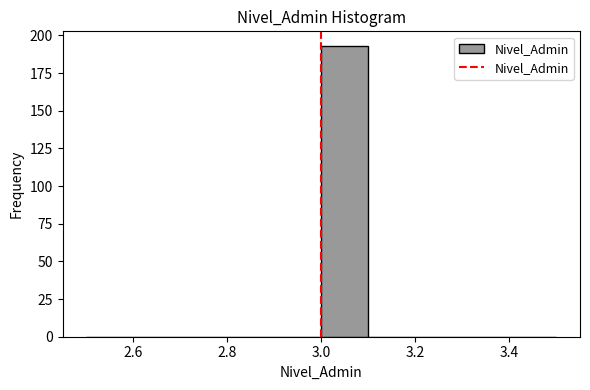

Over which range of the x-axis is the bar tallest?

3.0 to 3.1